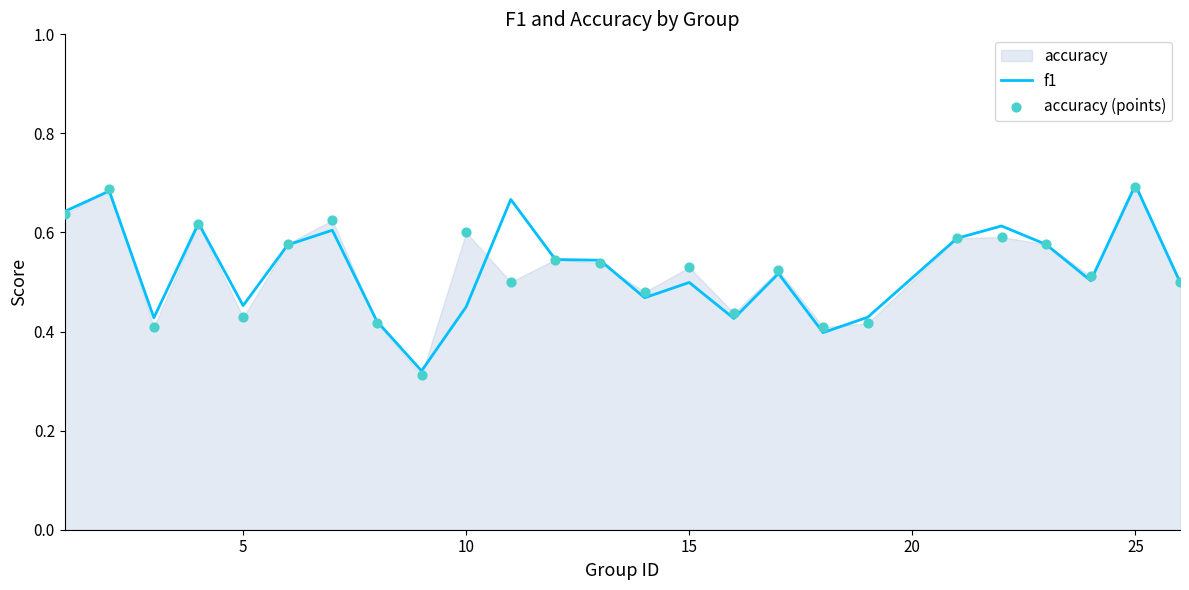

True or false: f1 has a value of 0.5 at 15.

True